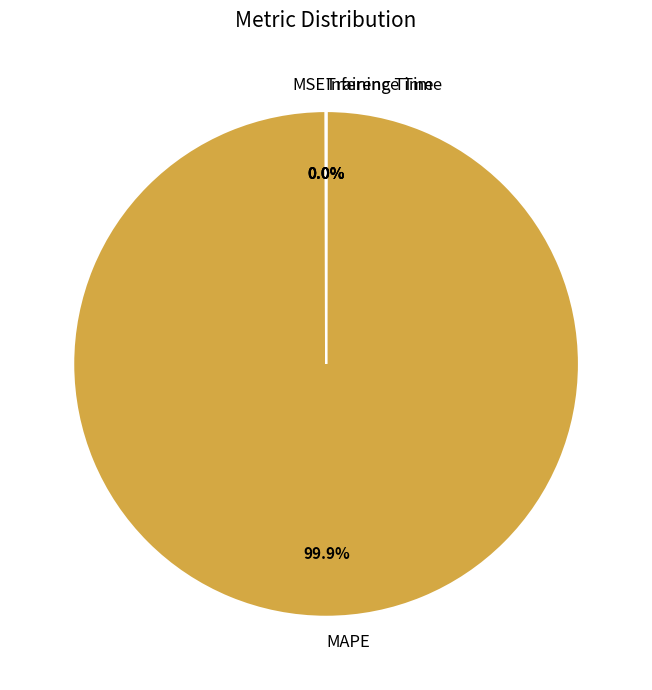

Is MAPE the majority of the pie?

Yes